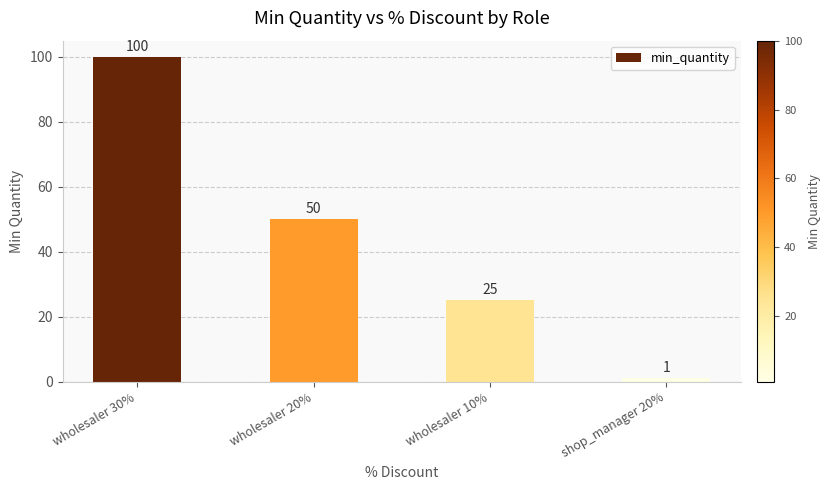

Reading left to right, transcribe all the data shown in this chart.

wholesaler 30%=100	wholesaler 20%=50	wholesaler 10%=25	shop_manager 20%=1